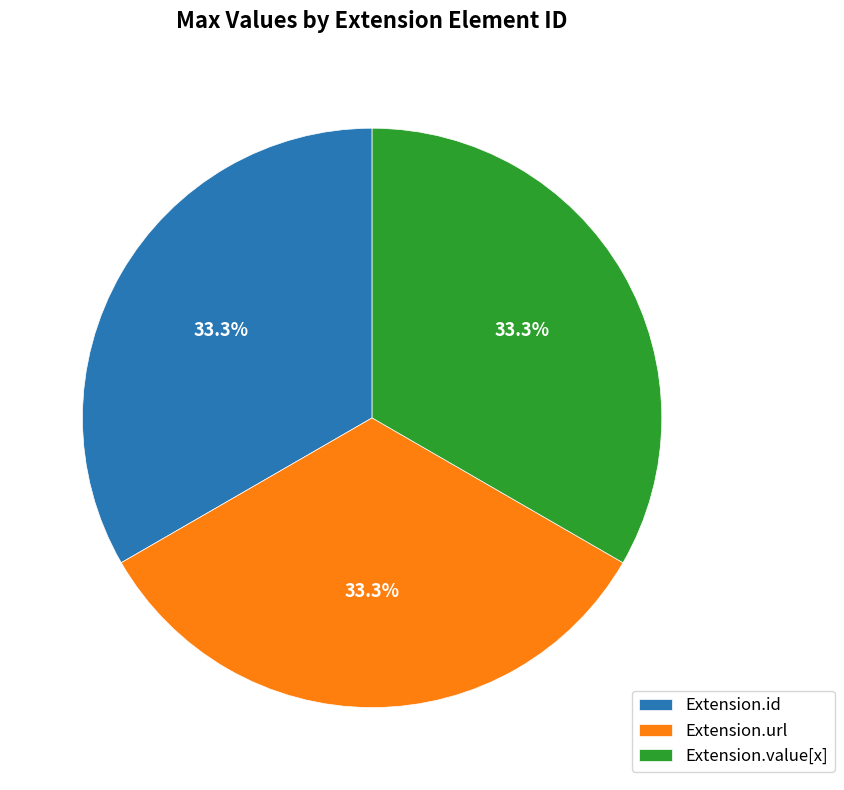

What is the ratio of the value at Extension.url to the value at Extension.value[x]?

1.0